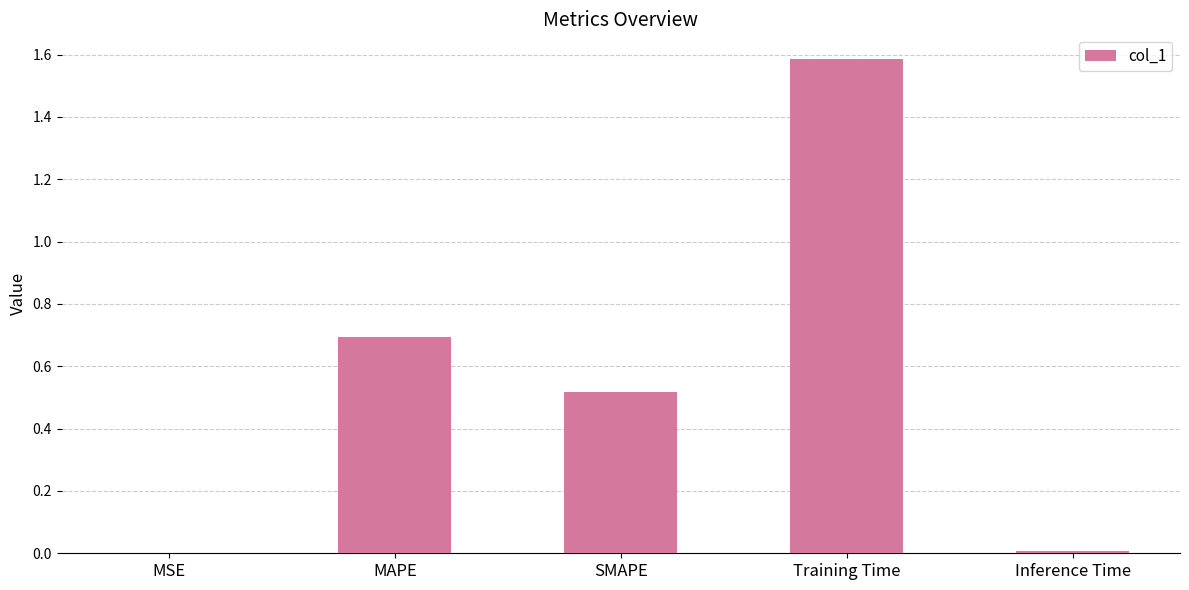

The chart shows a value of 0.0 at Inference Time. True or false?

True